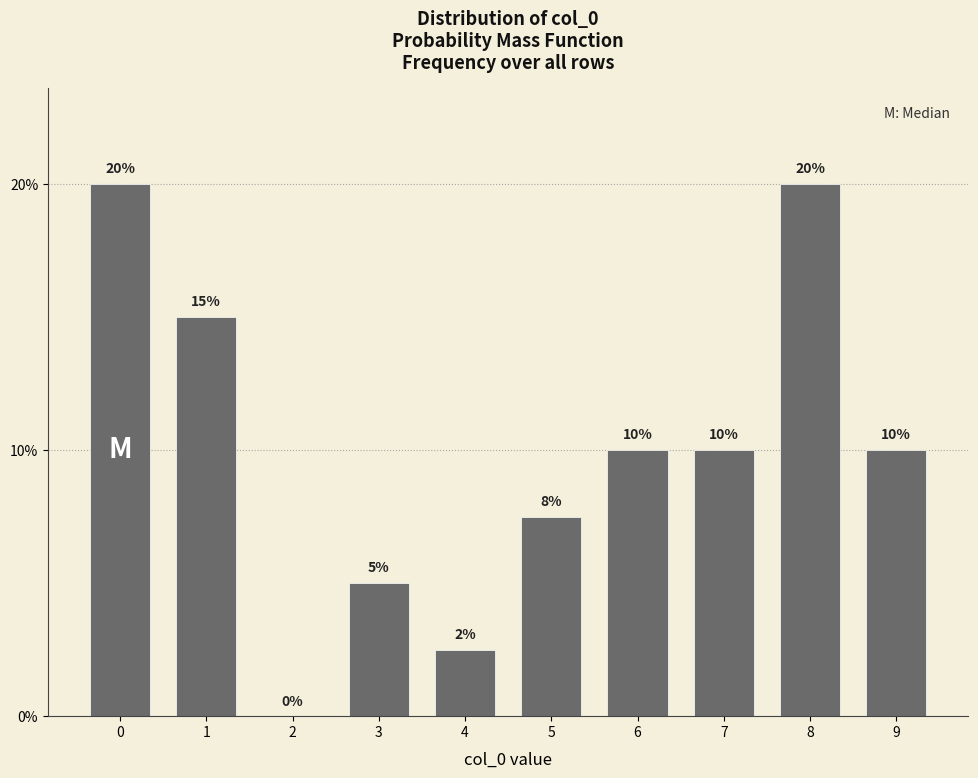

What is the greatest value displayed?

20.0